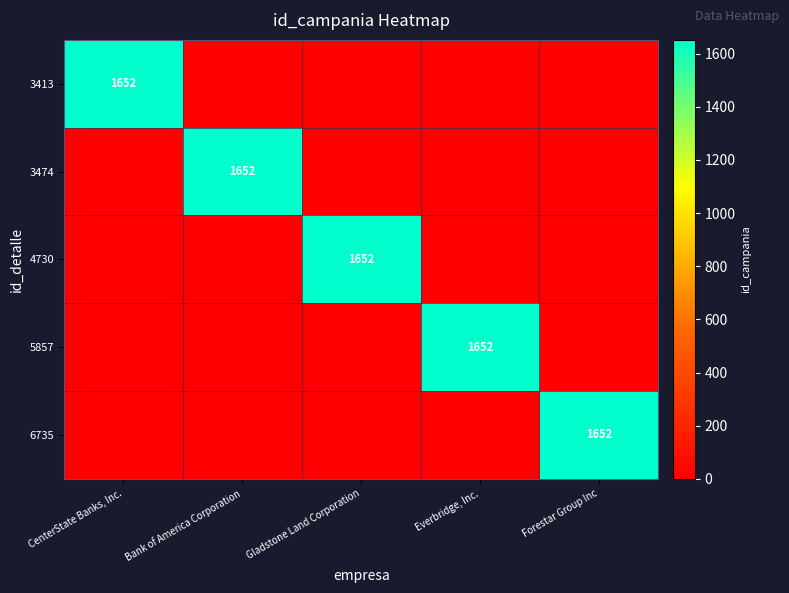

At which category is the sum across all series the highest?

CenterState Banks, Inc.